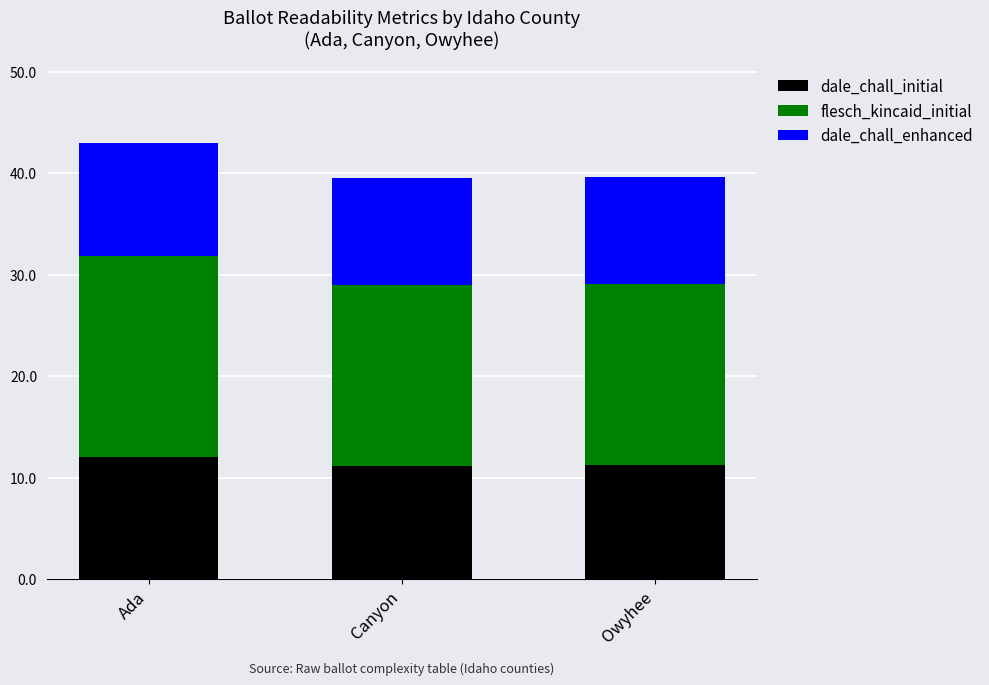

The dale_chall_initial series shows 16.2 at Owyhee. True or false?

False